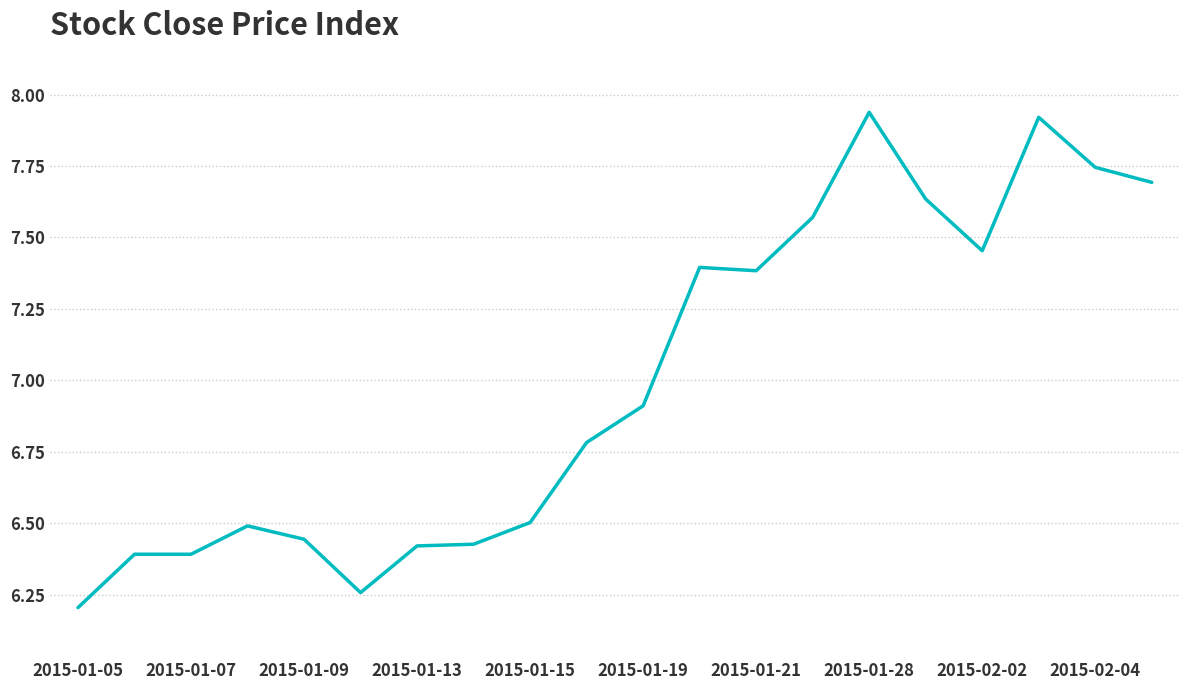

What is the smallest value displayed?

6.2